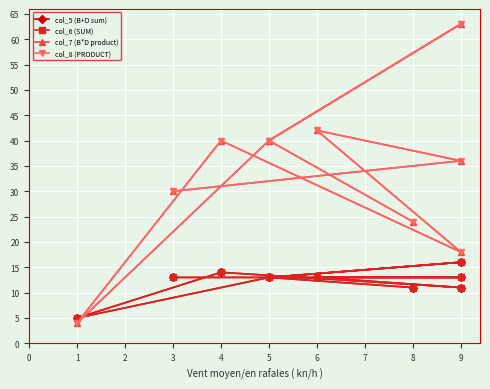

Is the value of col_5 (B+D sum) at 9 greater than the value of col_8 (PRODUCT) at 4?

No